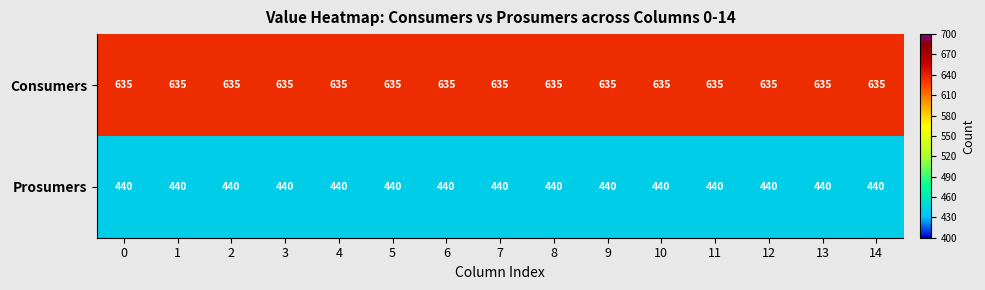

What is the difference between the highest and lowest values at 10?

195